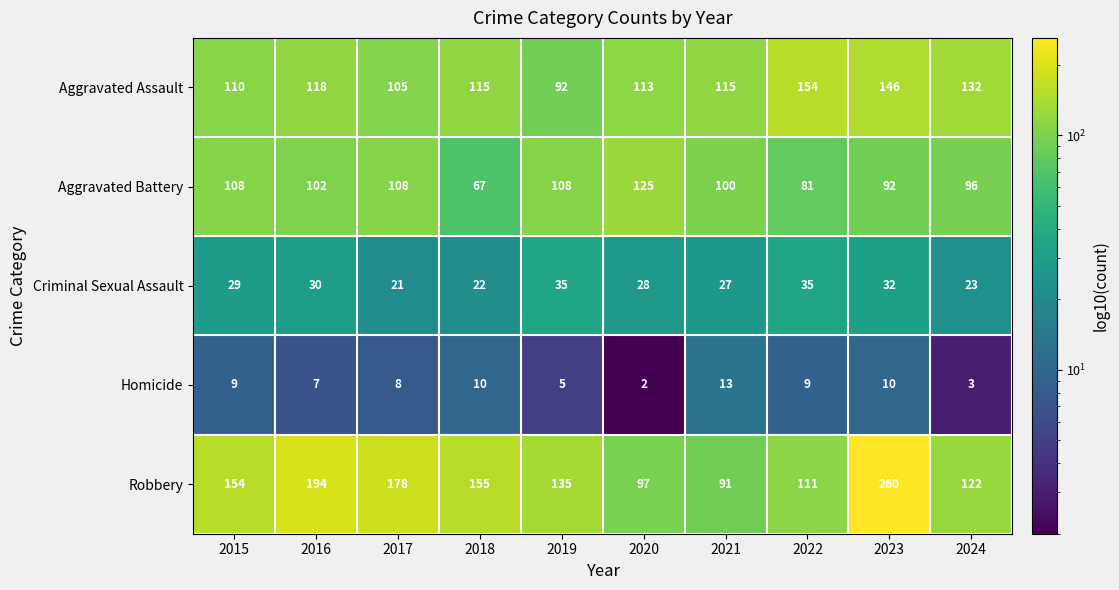

At how many categories does at least one series exceed 2?

10